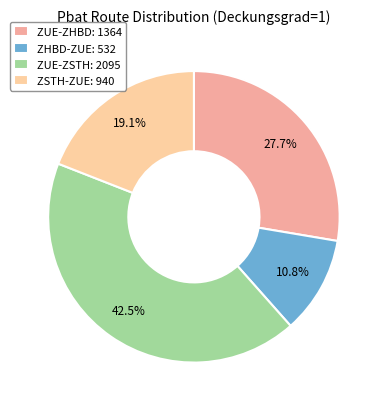

How many segments does this pie chart have?

4